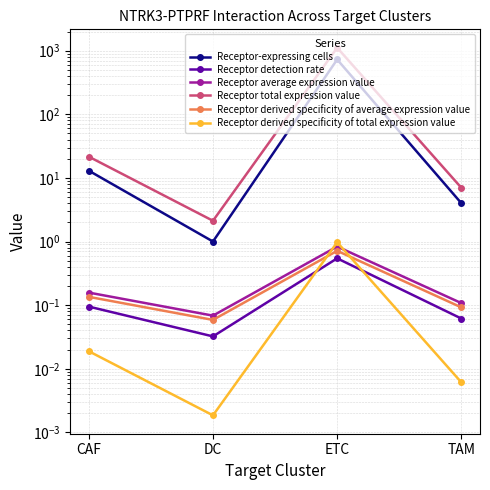

Rank the categories by Receptor-expressing cells value from highest to lowest.

ETC, CAF, TAM, DC